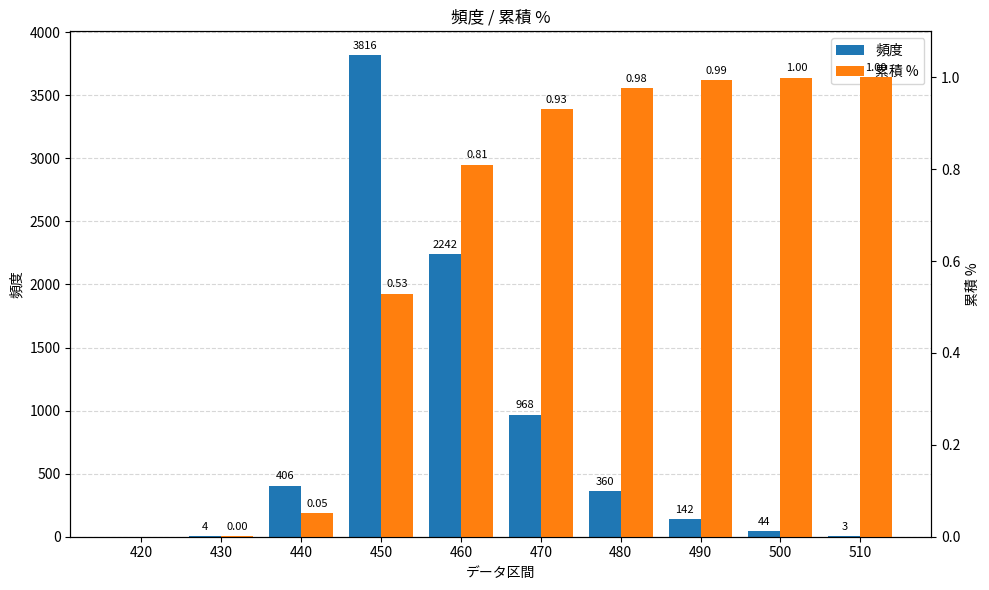

The 累積 % series shows 0.6 at 510. True or false?

False